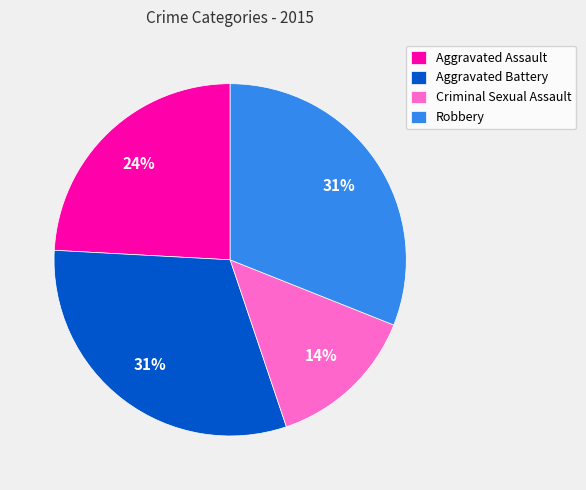

Is Criminal Sexual Assault the majority of the pie?

No